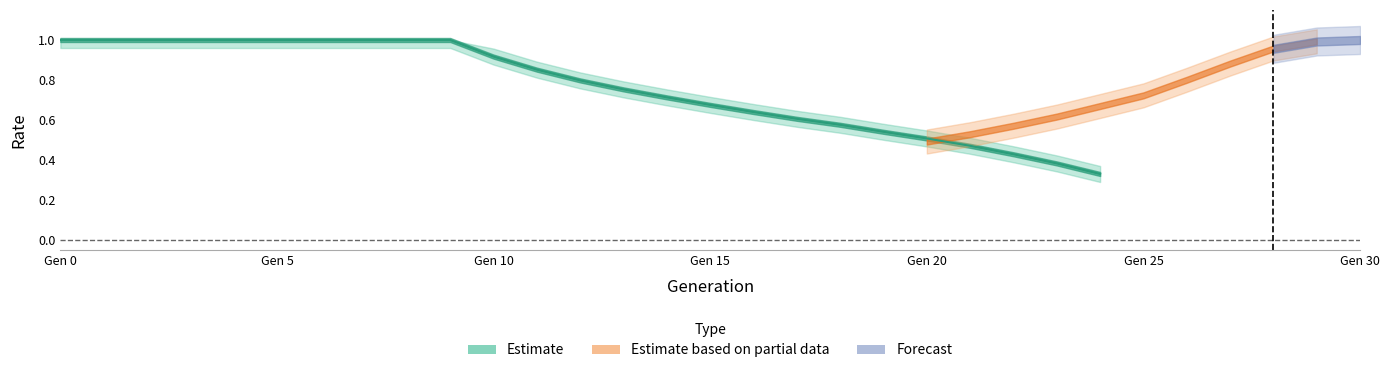

What is the value of the rate_wt point at the 21st from the left?

0.5